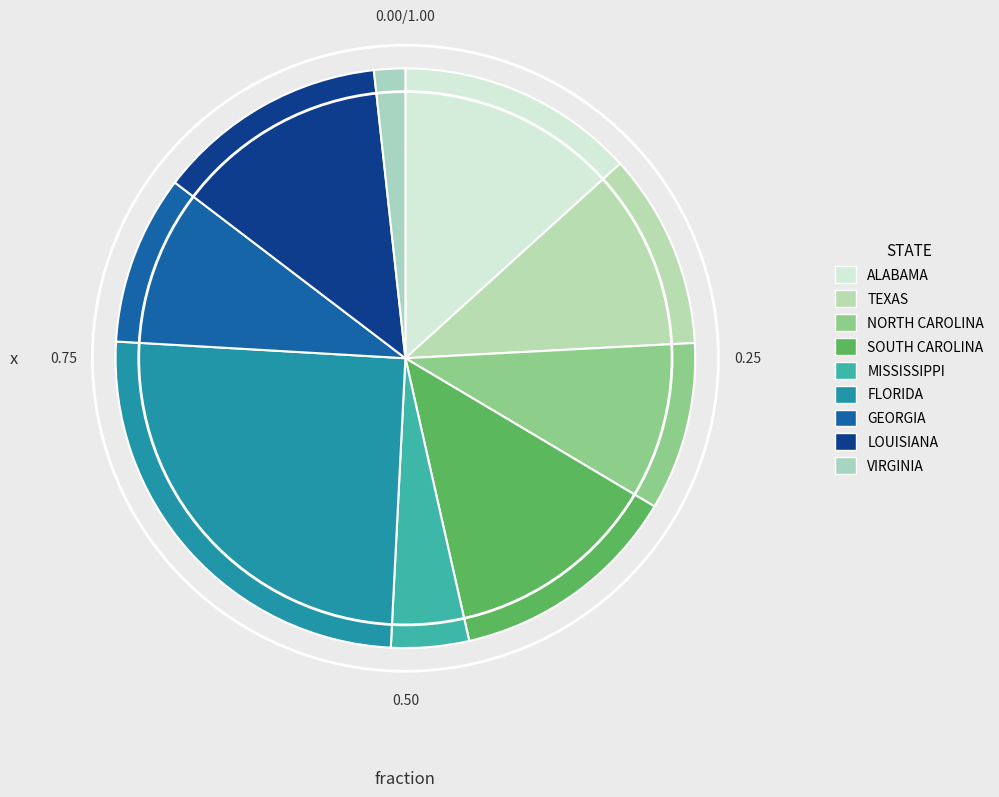

To the nearest percent, what is the difference between the largest and smallest slice percentages?

23%